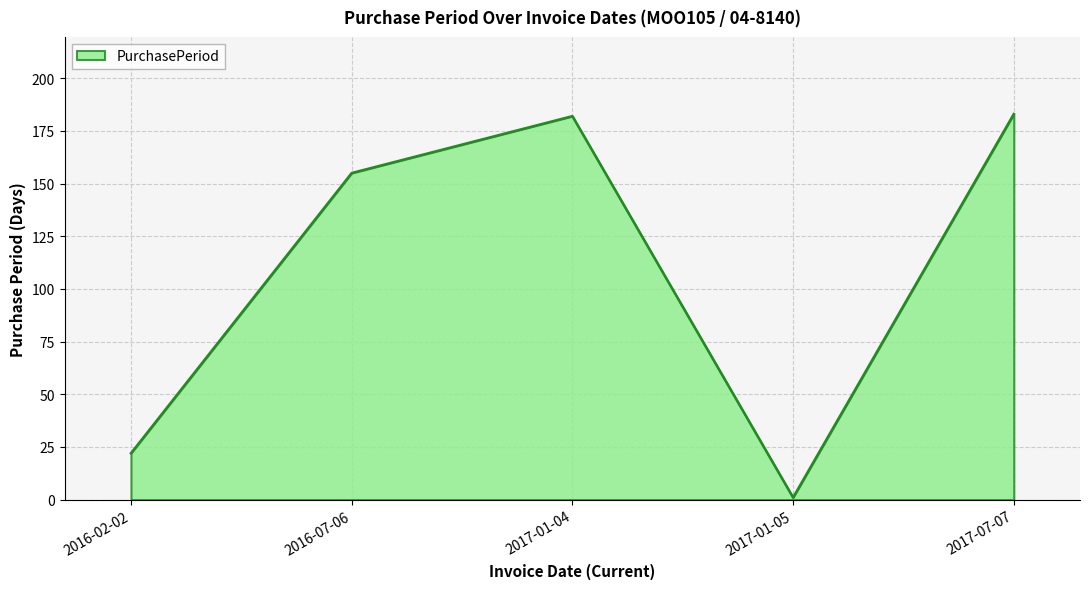

What is the average value?

109